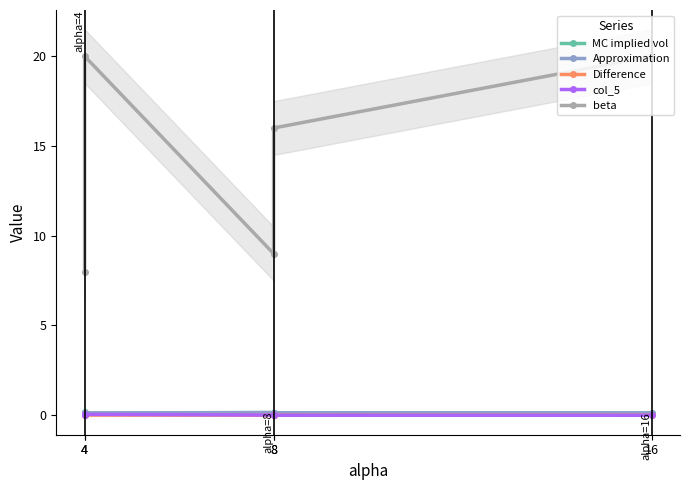

What is the total value across all series at 4?

8.3